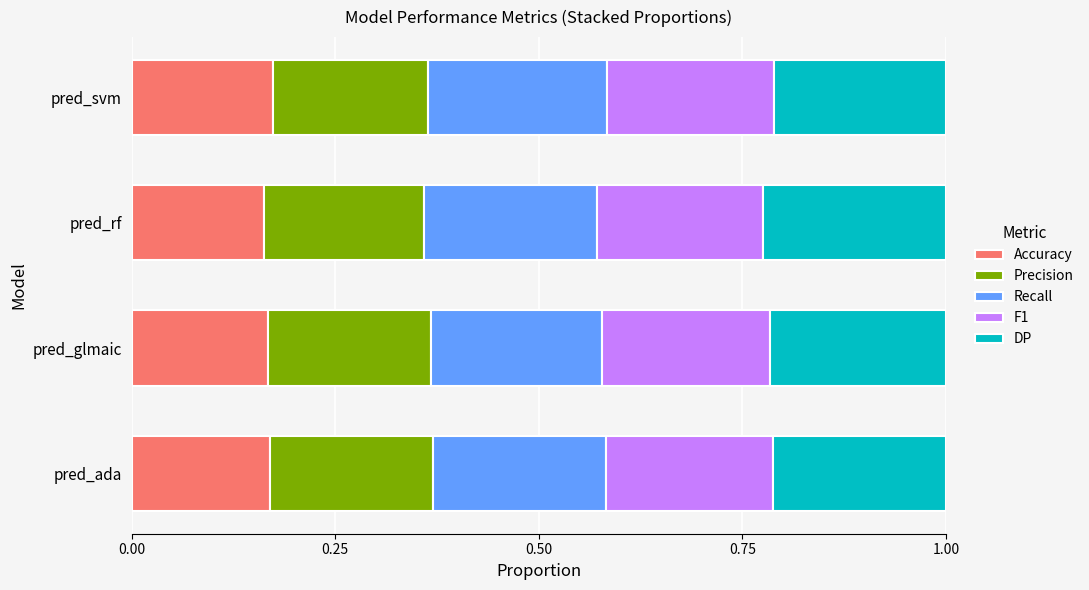

What is the sum of the Accuracy values at pred_rf and pred_glmaic?

0.3